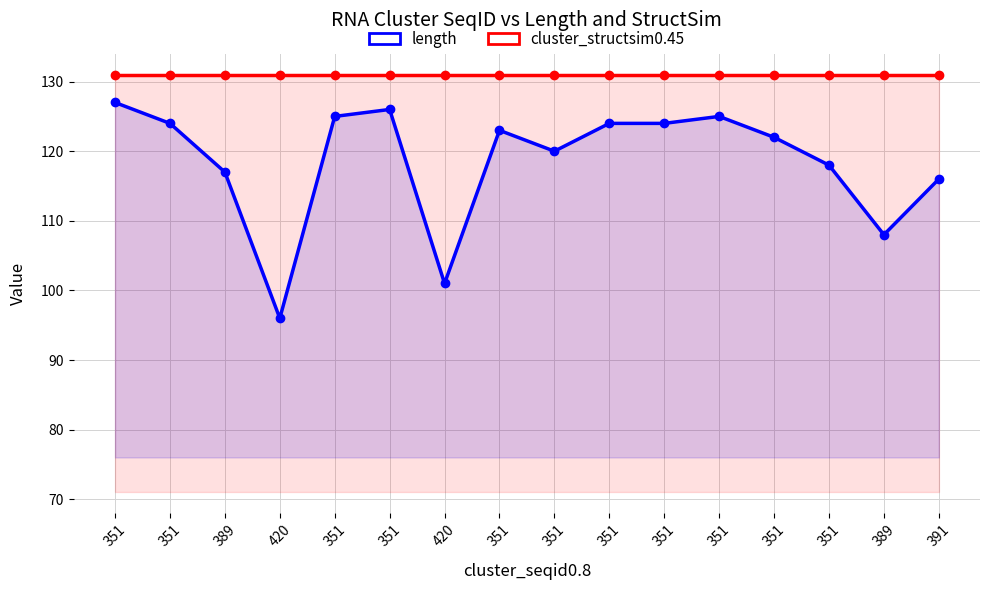

Which series has the largest total across all categories?

cluster_structsim0.45